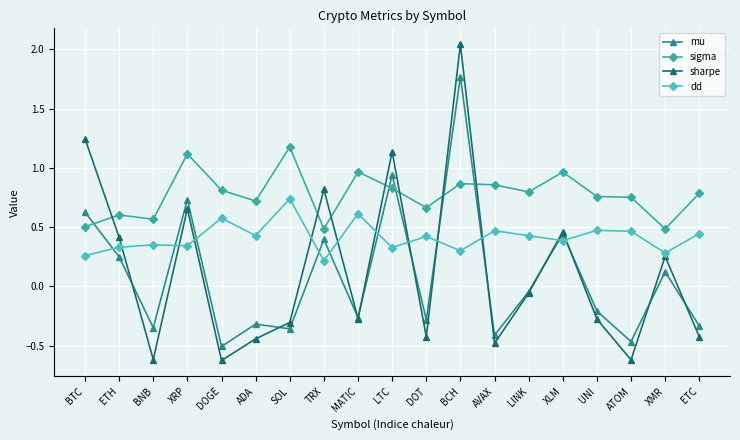

Is the value of sigma at DOGE greater than the value of sharpe at LTC?

No